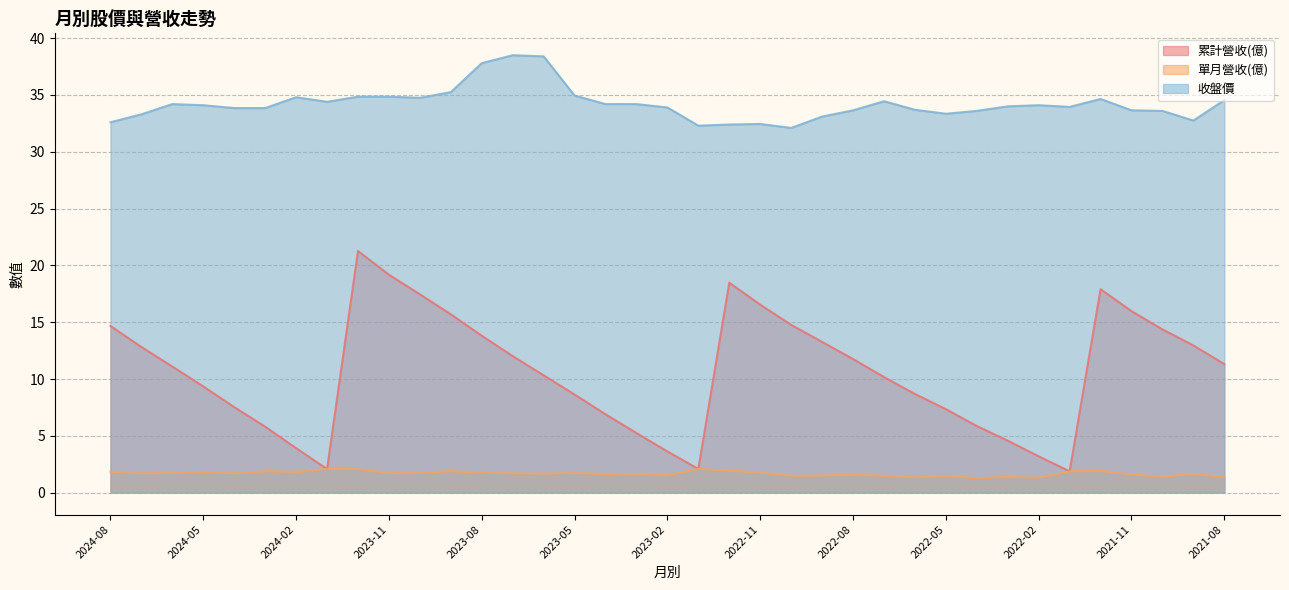

What is the difference between the 累計營收(億) values at 2023-03 and 2023-05?

3.4